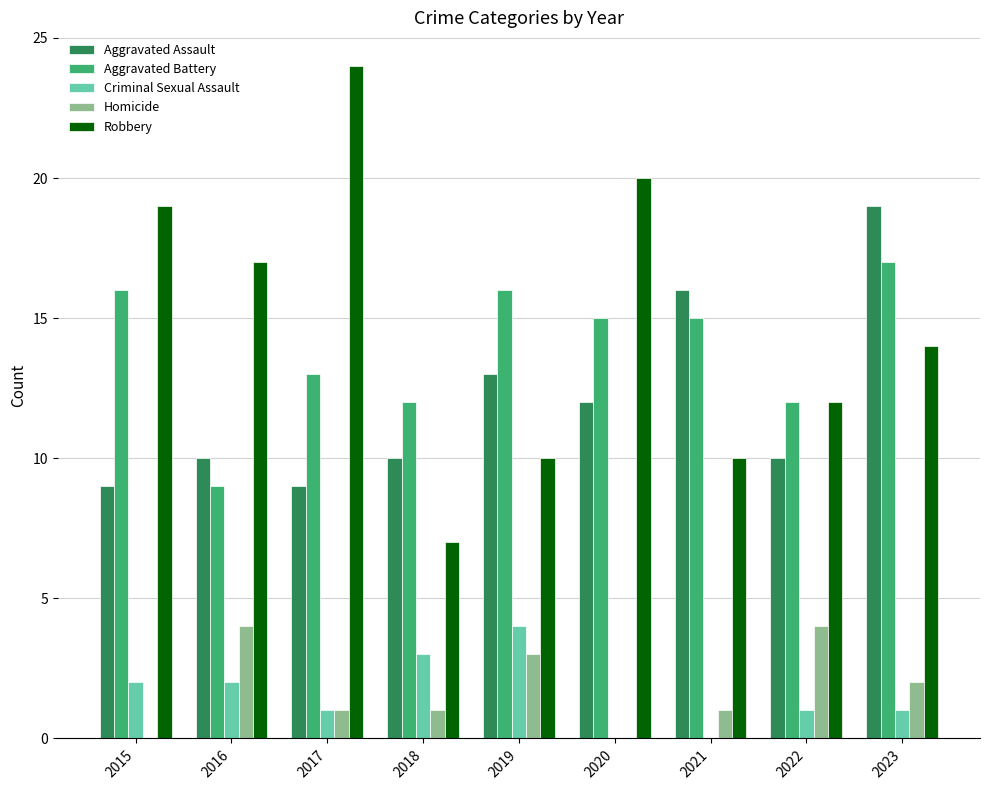

How many series are shown in this chart?

5